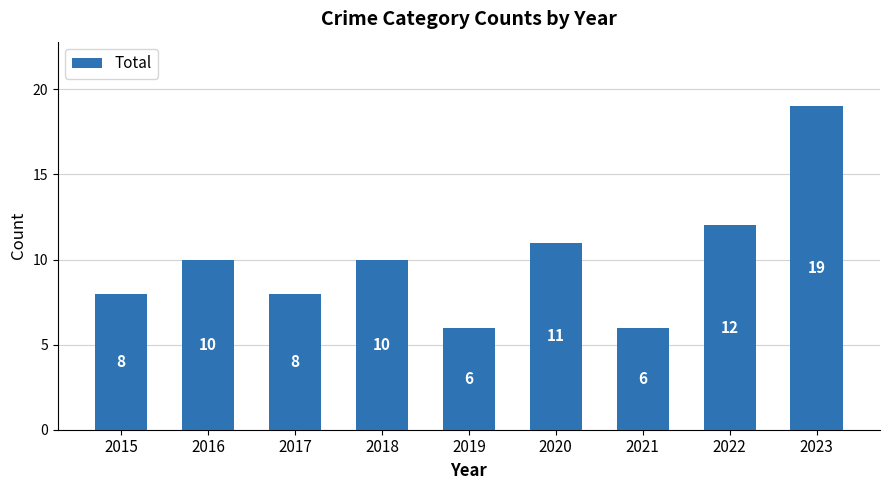

Which has a higher value, 2022 or 2015?

2022